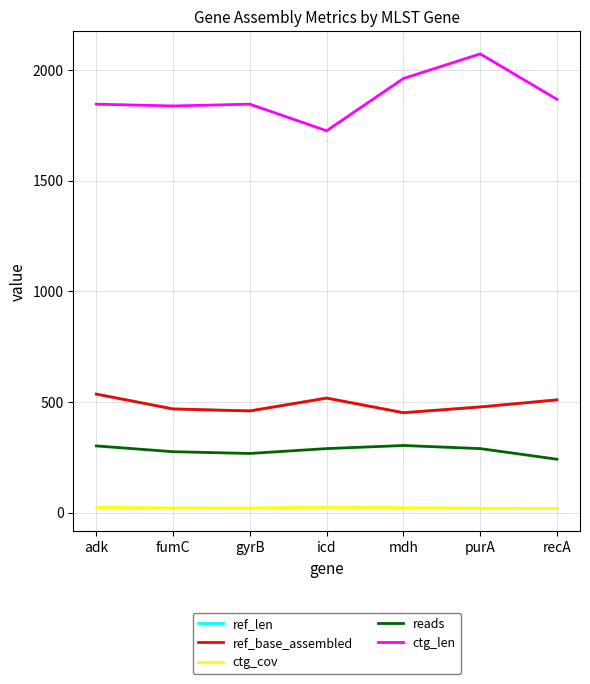

Which category has the highest value in the ref_base_assembled series?

adk